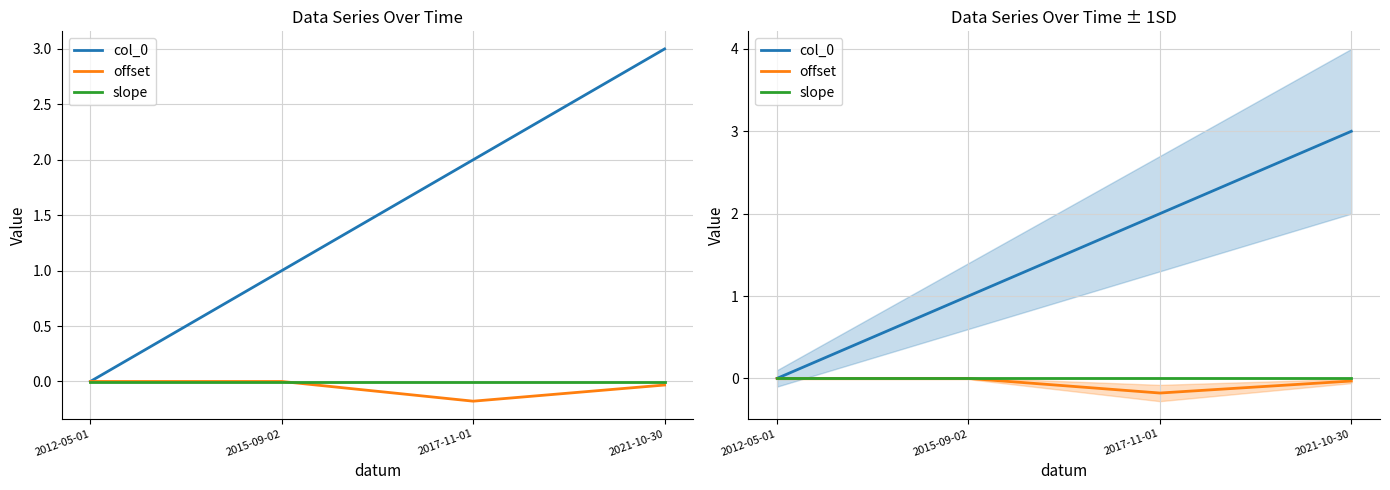

What is the label of the 4th point from the left?

2021-10-30